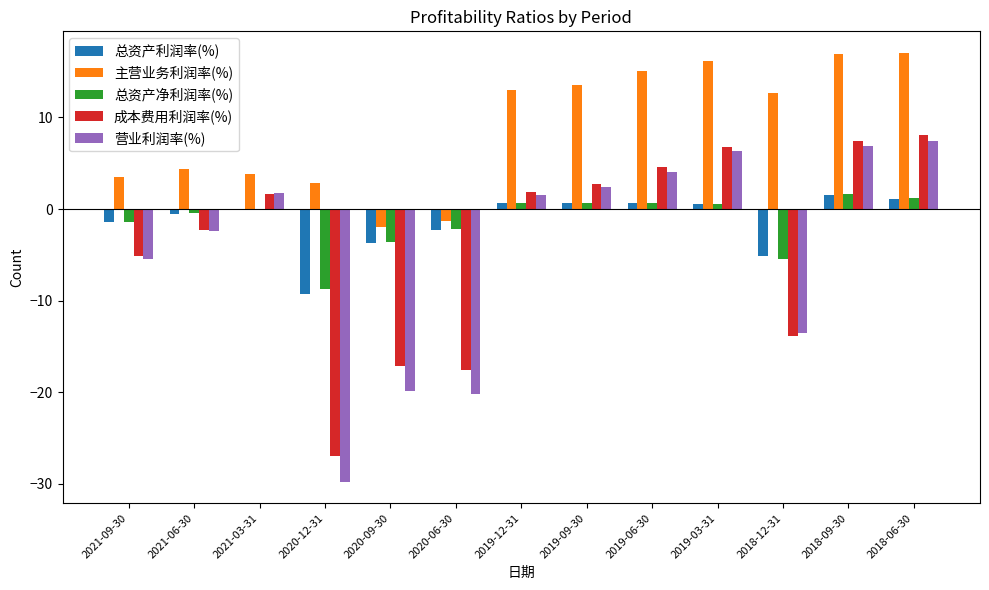

Which series has the widest spread of values?

营业利润率(%)